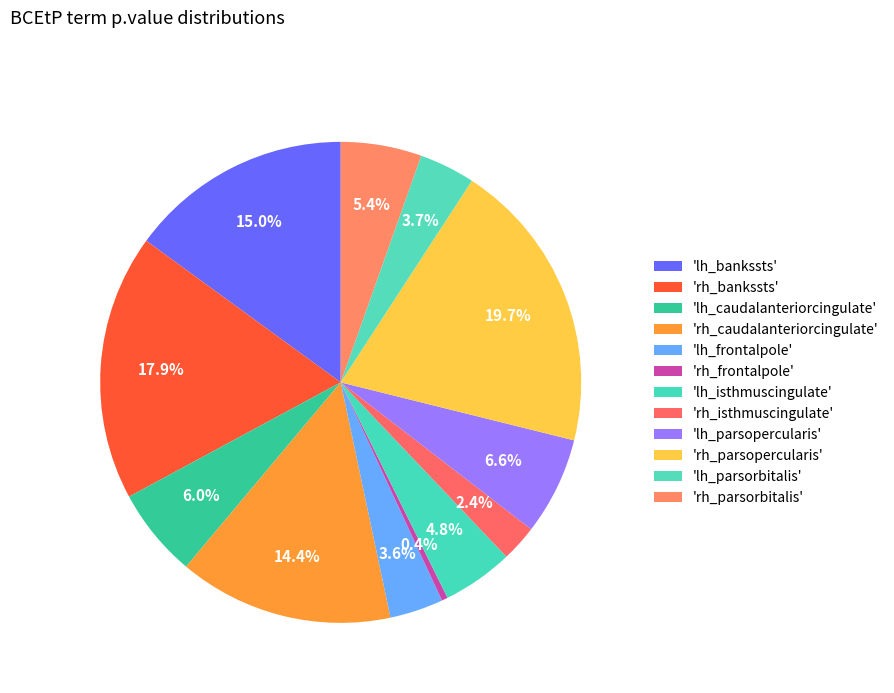

Count the number of slices in the pie.

12